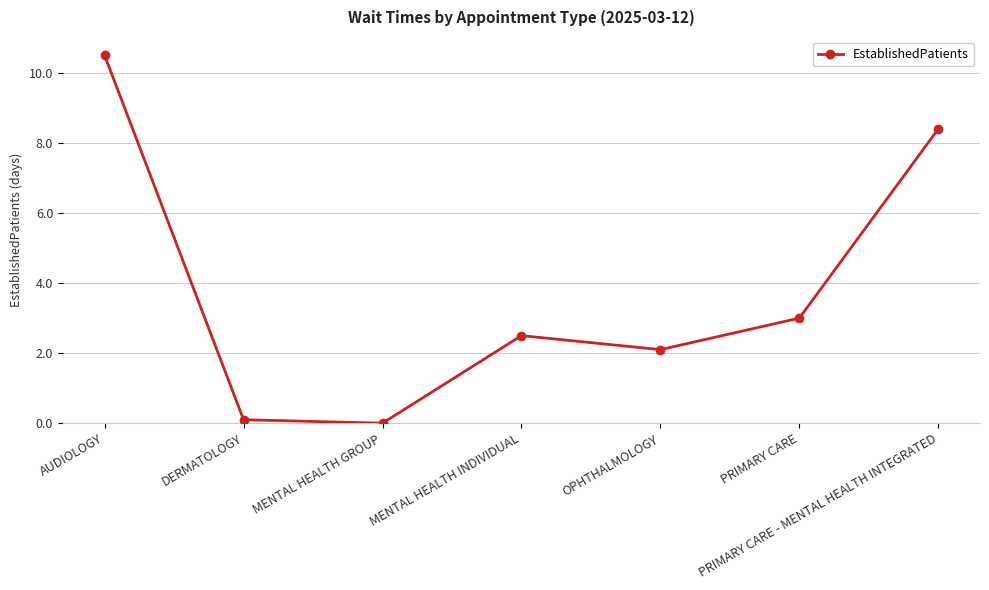

How many values are below 2?

2